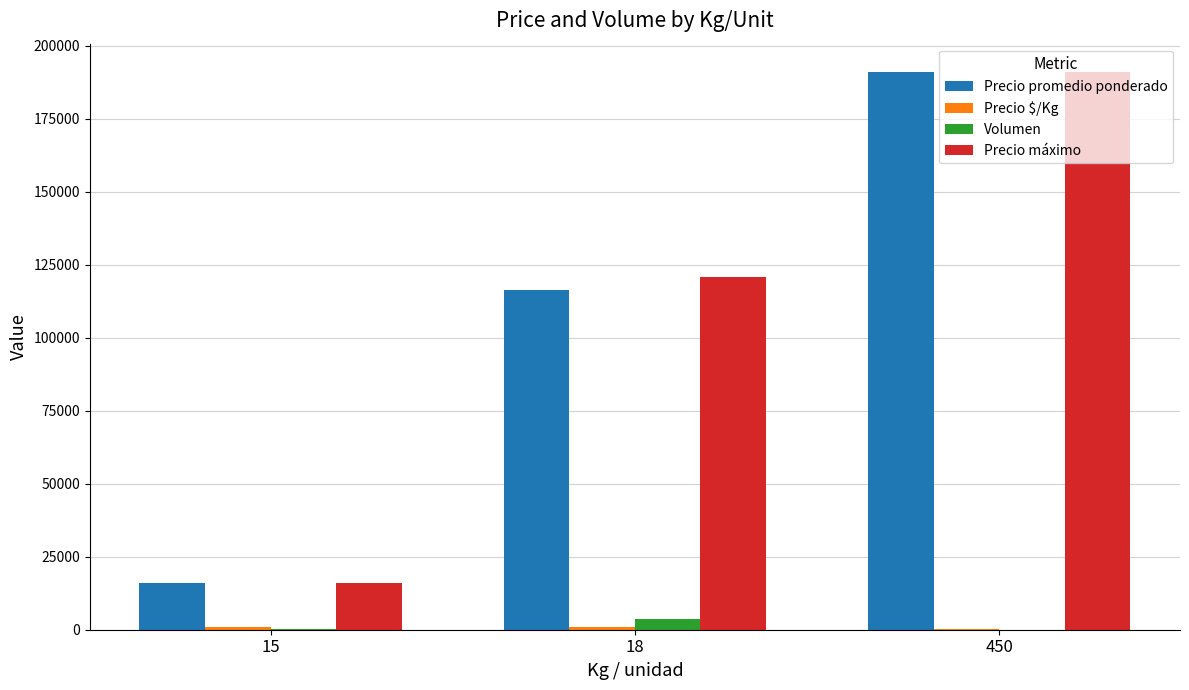

The value of Precio promedio ponderado at 450 is 191111. True or false?

True